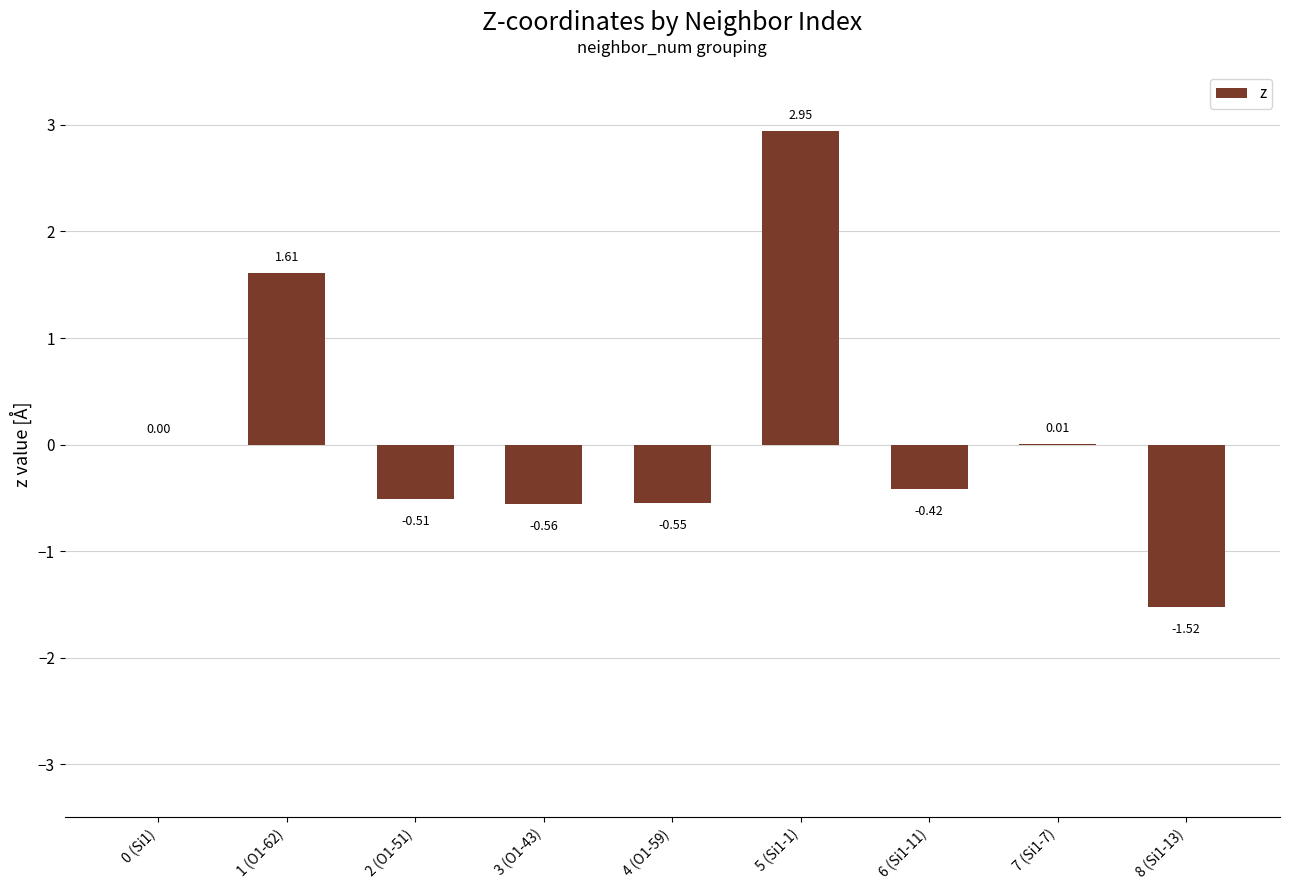

Which has a higher value, 7 (Si1-7) or 8 (Si1-13)?

7 (Si1-7)